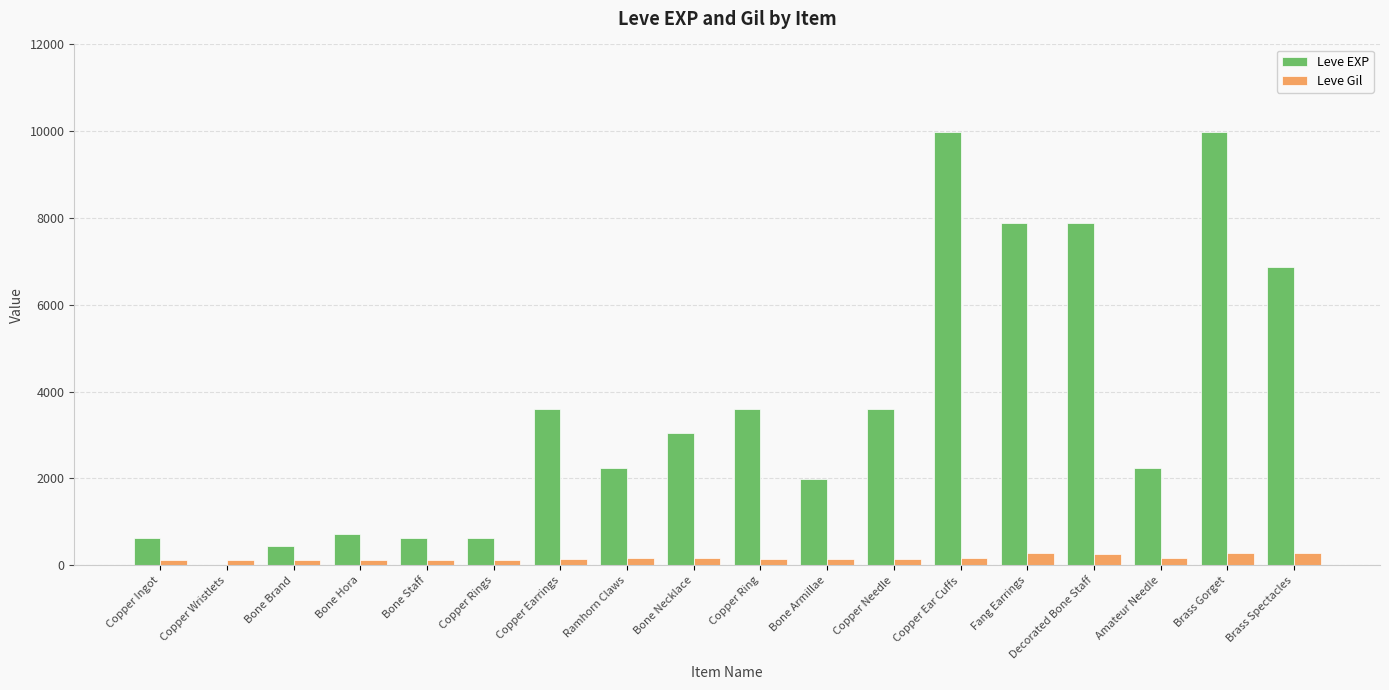

The value of Leve EXP at Copper Ring is 2324. True or false?

False